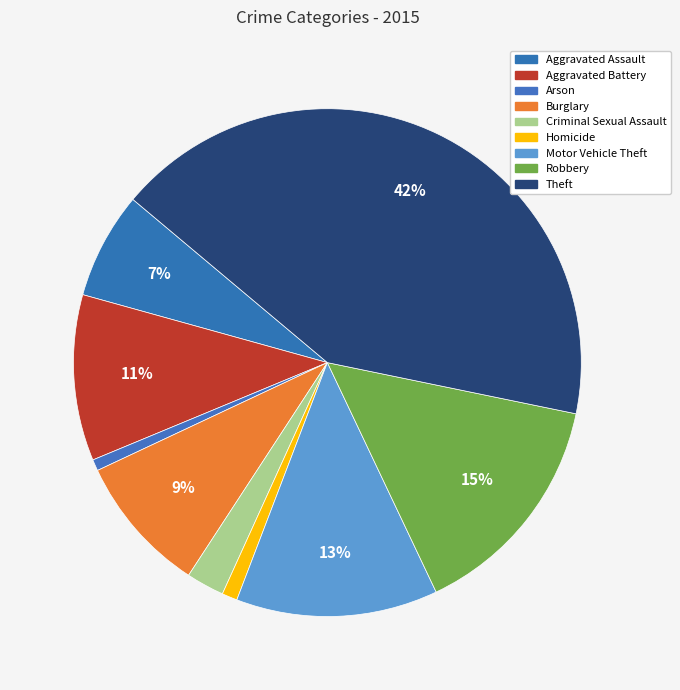

Count the number of slices in the pie.

9